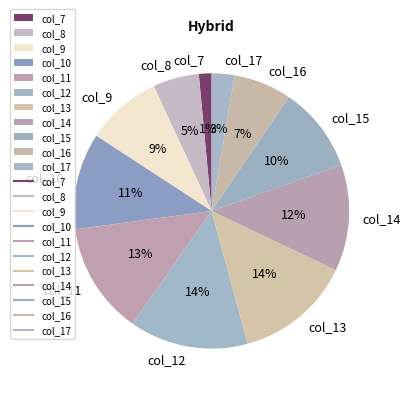

What is the ratio of the value at col_10 to the value at col_15?

1.1